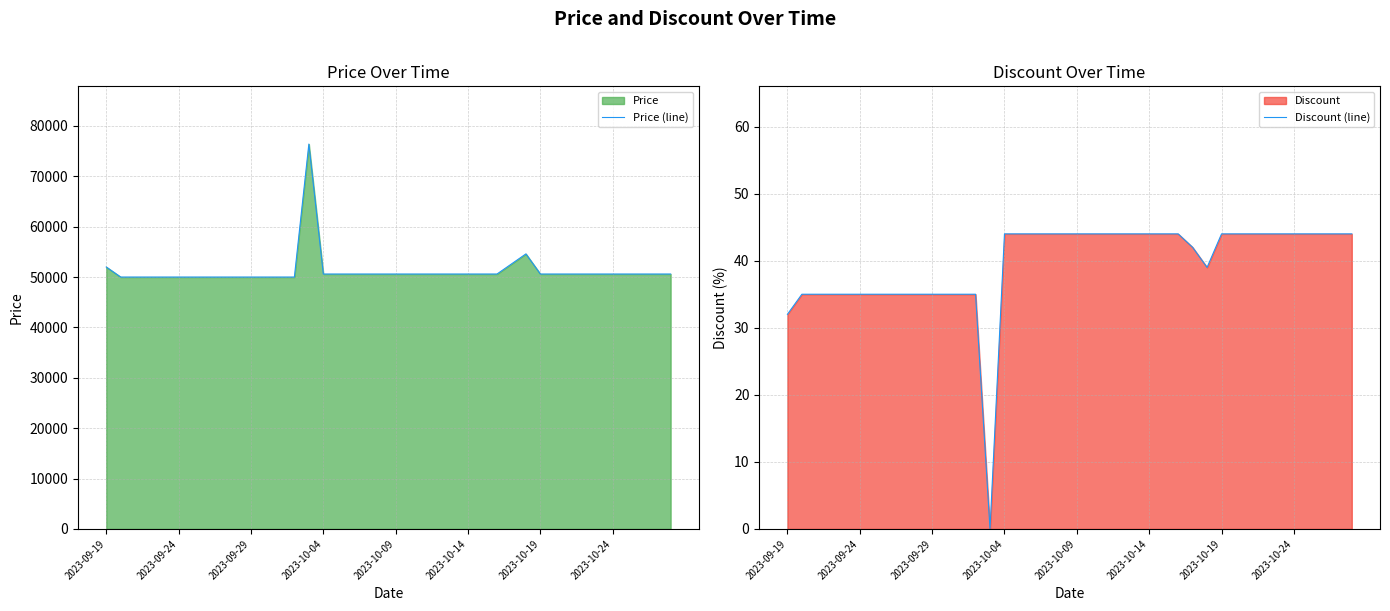

Which series has the widest spread of values?

Price (line)